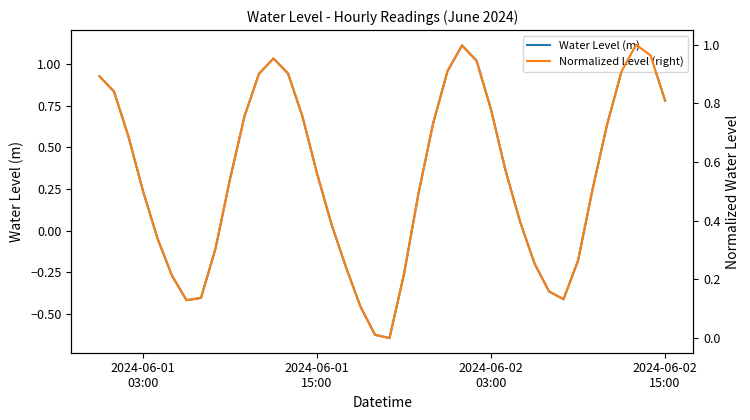

What are all the series names shown in the legend?

Water Level (m), Normalized Level (right)